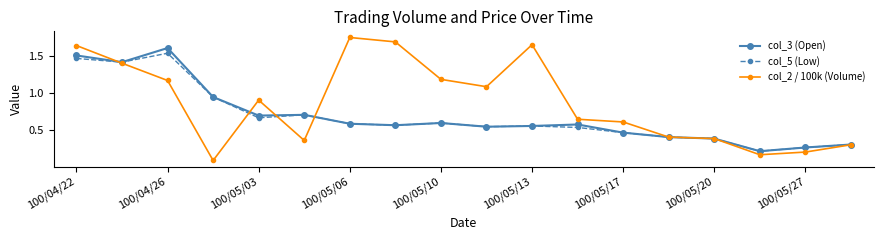

What are all the series names shown in the legend?

col_3 (Open), col_5 (Low), col_2 / 100k (Volume)